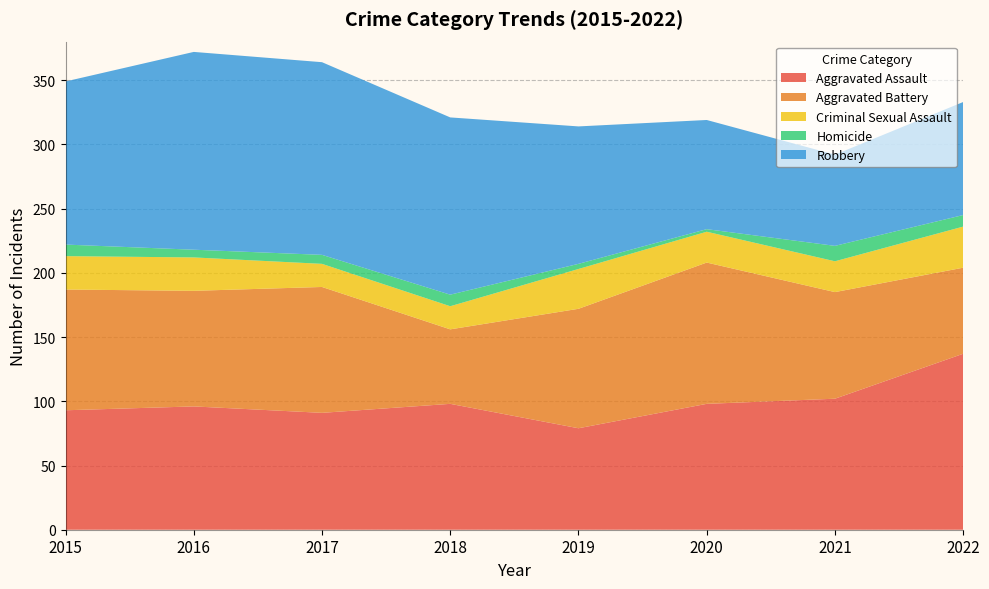

Reading right to left, list all the values displayed in this chart.

Aggravated Assault: 2022=137	2021=102	2020=98	2019=79	2018=98	2017=91	2016=96	2015=93
Aggravated Battery: 2022=67	2021=83	2020=110	2019=93	2018=58	2017=98	2016=90	2015=94
Criminal Sexual Assault: 2022=32	2021=24	2020=24	2019=31	2018=18	2017=18	2016=26	2015=26
Homicide: 2022=9	2021=12	2020=2	2019=4	2018=9	2017=7	2016=6	2015=9
Robbery: 2022=88	2021=71	2020=85	2019=107	2018=138	2017=150	2016=154	2015=127